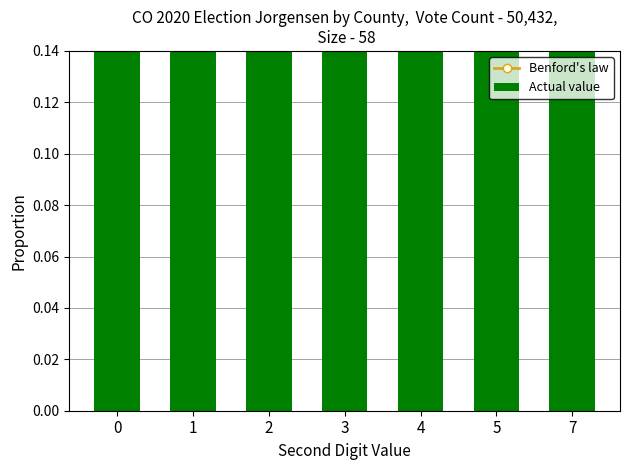

What is the average value of the Benford's law series?

0.5